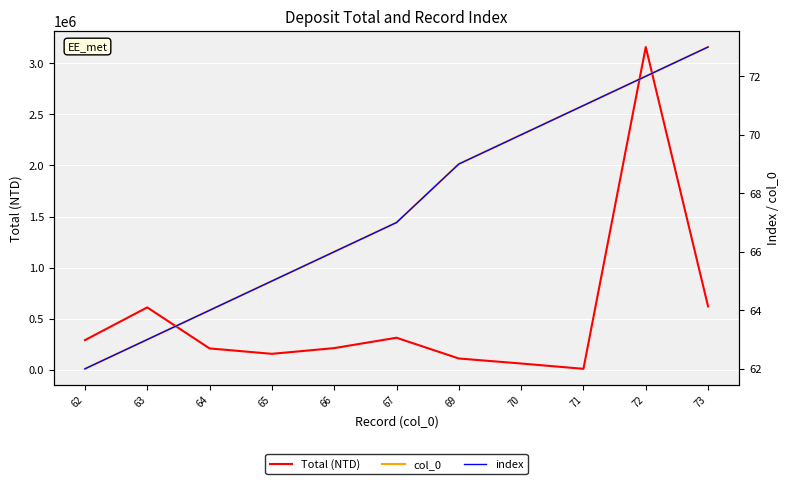

Reading left to right, extract all data points from this chart.

Total (NTD): 62=291177.0	63=611383.0	64=210165.0	65=157327.0	66=213211.0	67=314588.0	69=111794.0	70=62579.0	71=10676.0	72=3158066.0	73=621311.8
col_0: 62=62.0	63=63.0	64=64.0	65=65.0	66=66.0	67=67.0	69=69.0	70=70.0	71=71.0	72=72.0	73=73.0
index: 62=62.0	63=63.0	64=64.0	65=65.0	66=66.0	67=67.0	69=69.0	70=70.0	71=71.0	72=72.0	73=73.0